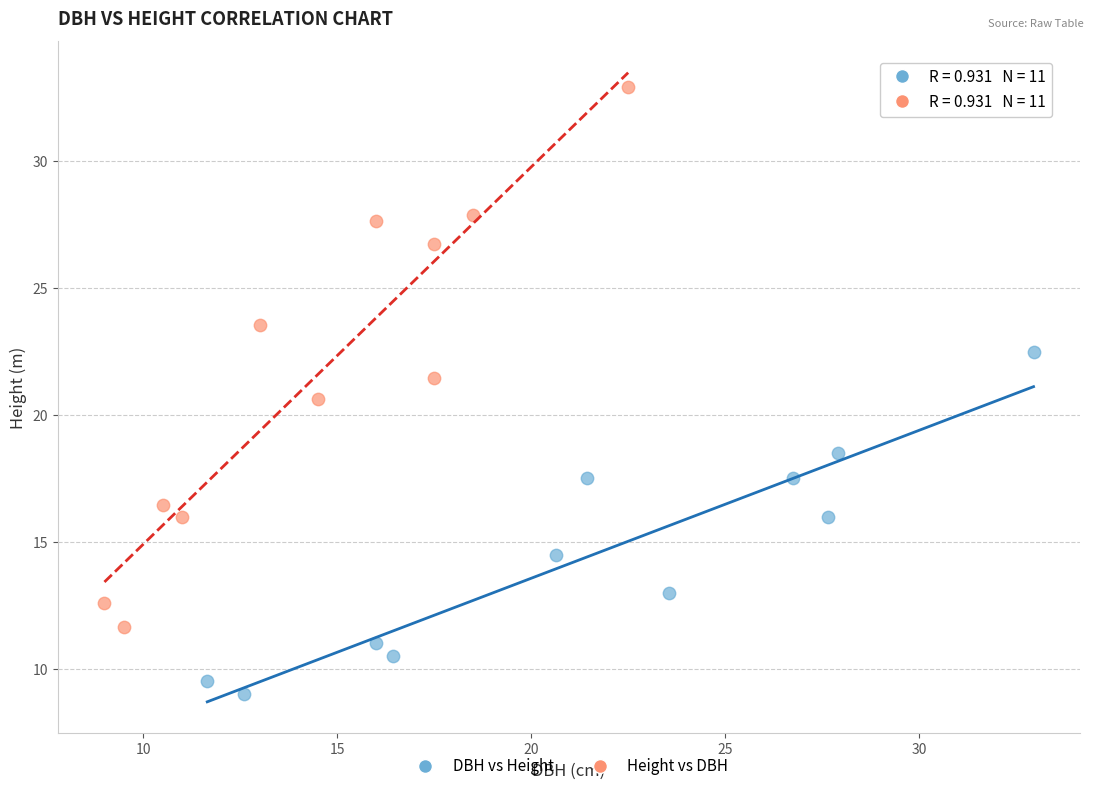

Which series has the largest Y range (max minus min)?

Height vs DBH